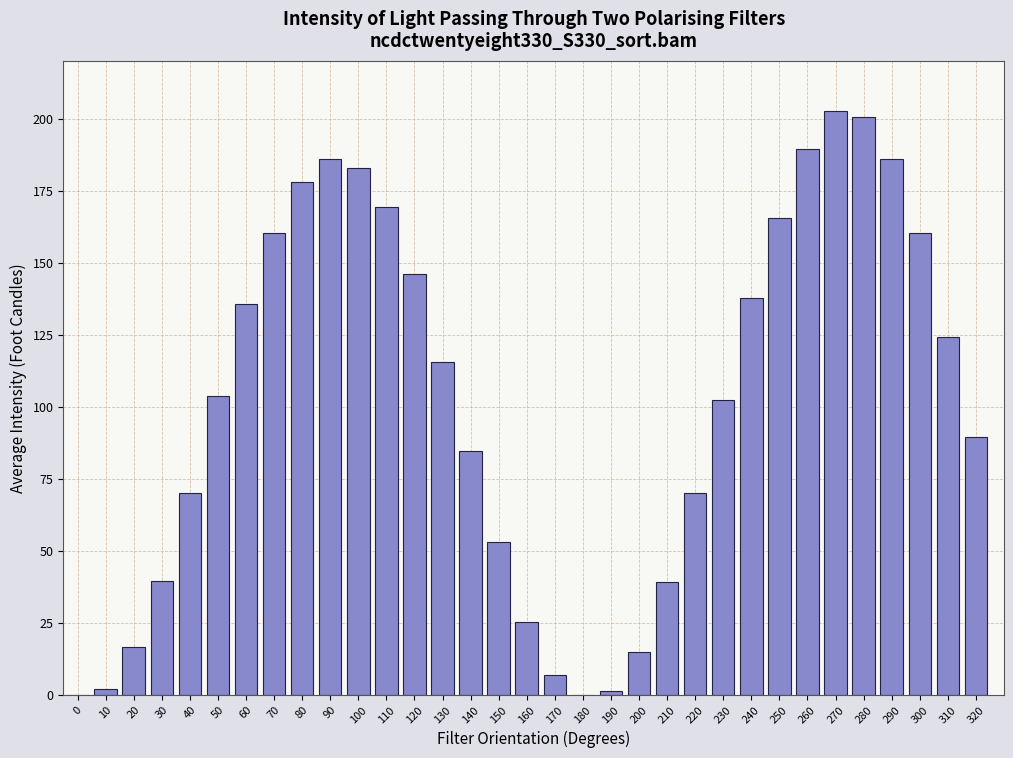

What is the change in value from 50 to 280?

+96.9